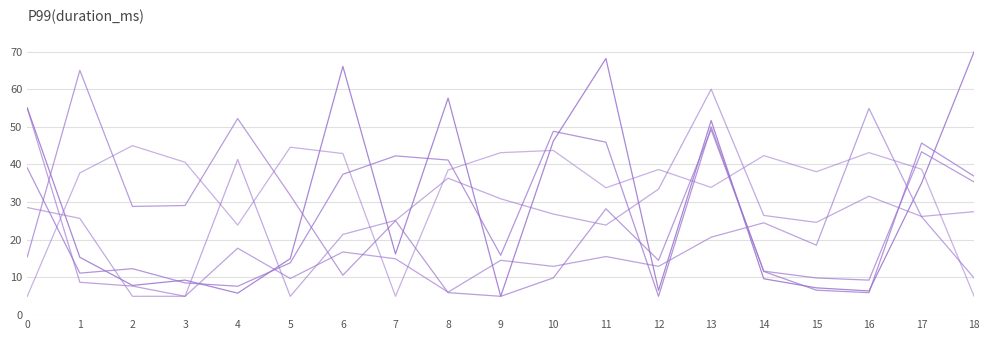

How many lines are shown in the chart?

6